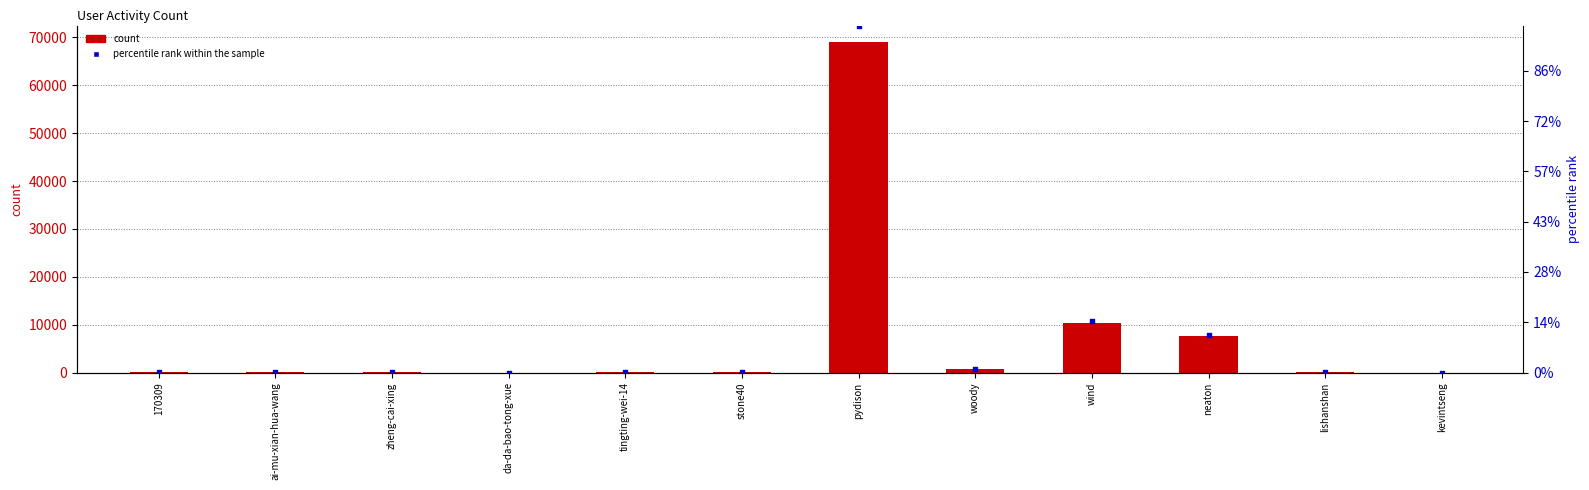

At how many categories does at least one series exceed 23364?

1